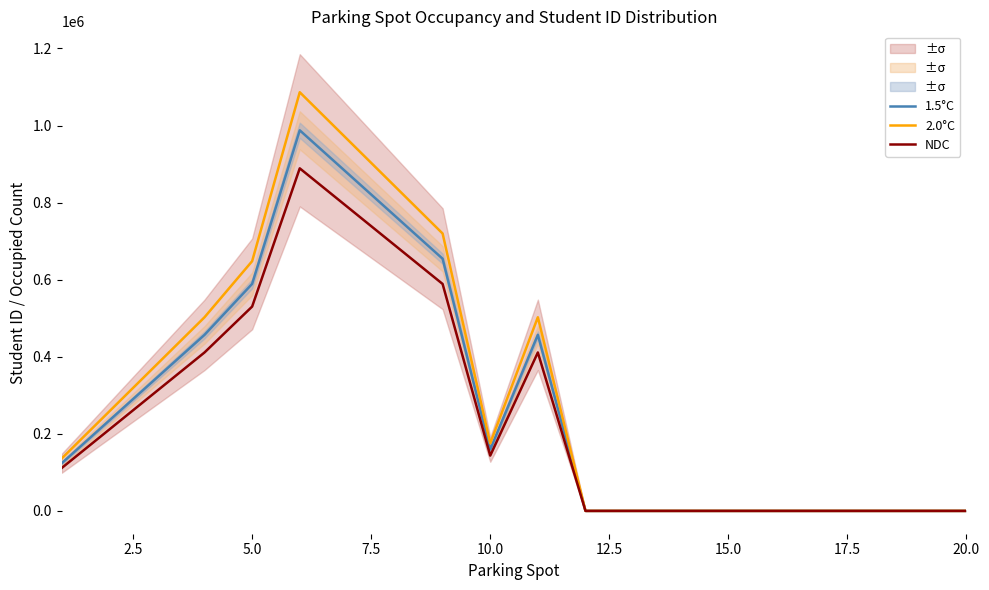

How many values in NDC are above zero?

11